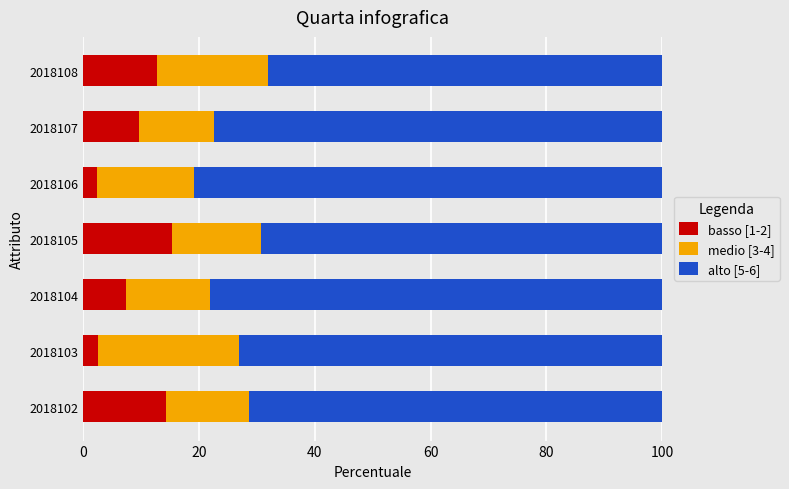

What is the minimum value for basso [1-2]?

2.4